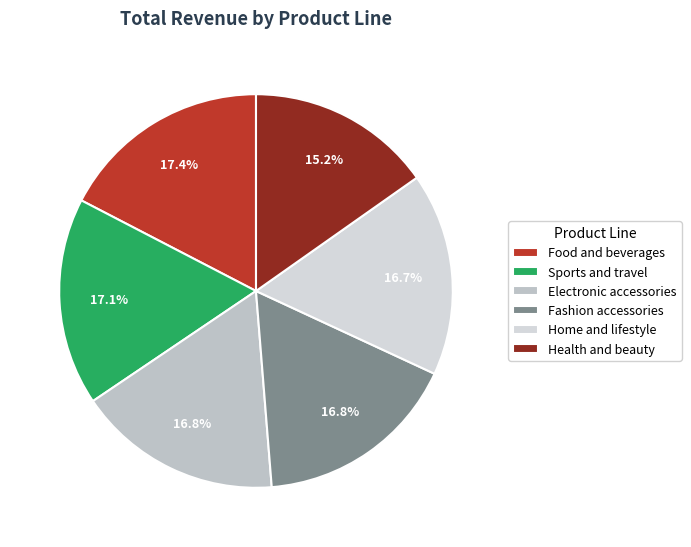

Which category has the smallest portion of the pie?

Health and beauty